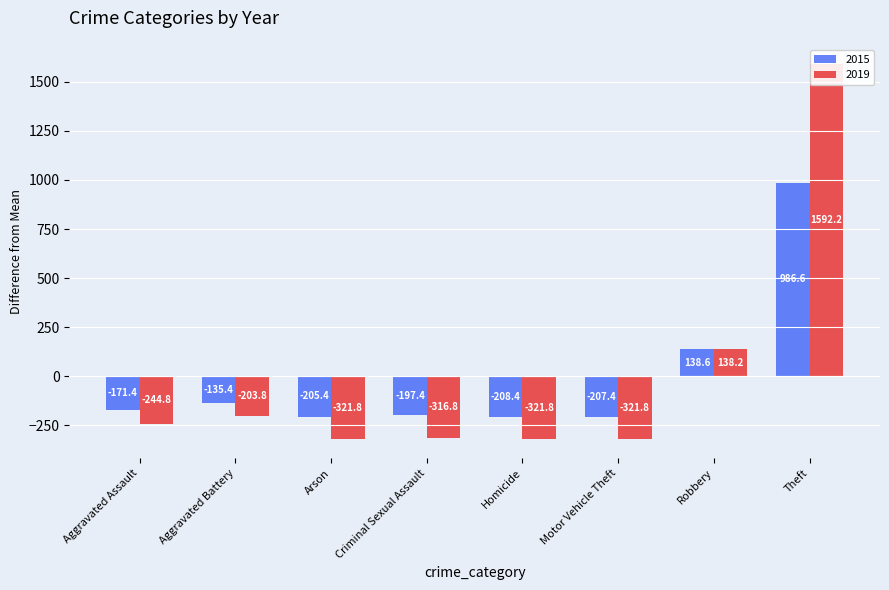

Which label corresponds to the smallest value in the chart?

Arson